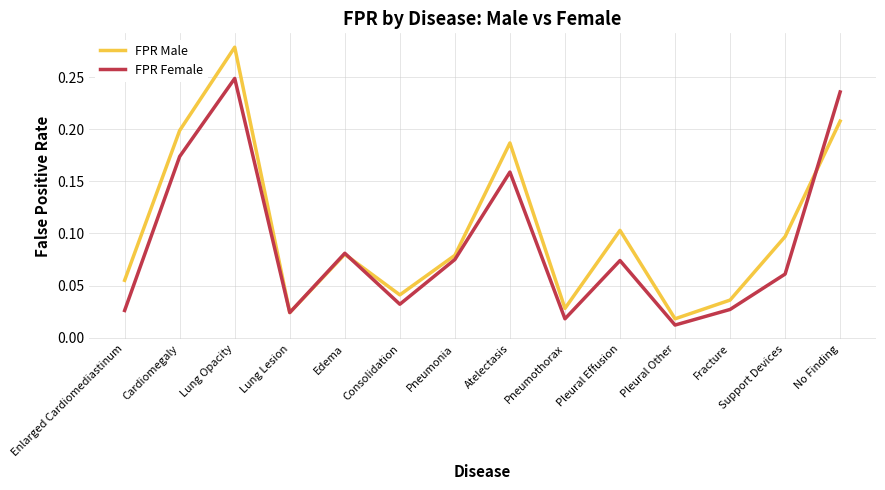

At how many categories does at least one series exceed 0?

14